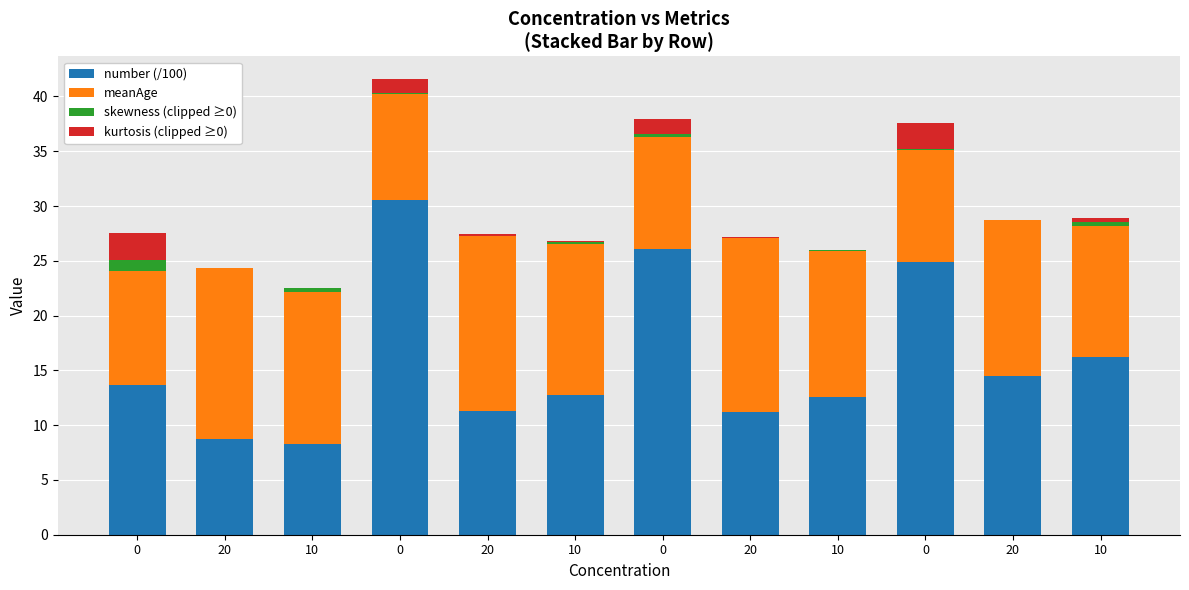

Which series has the widest spread of values?

number (/100)